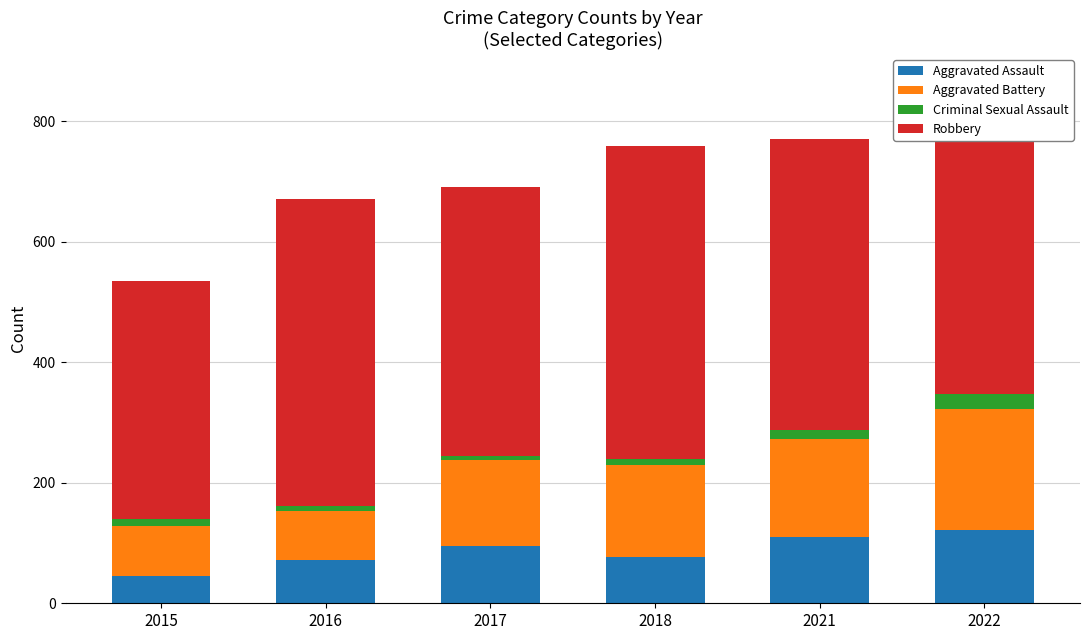

How many distinct data groups are displayed?

4